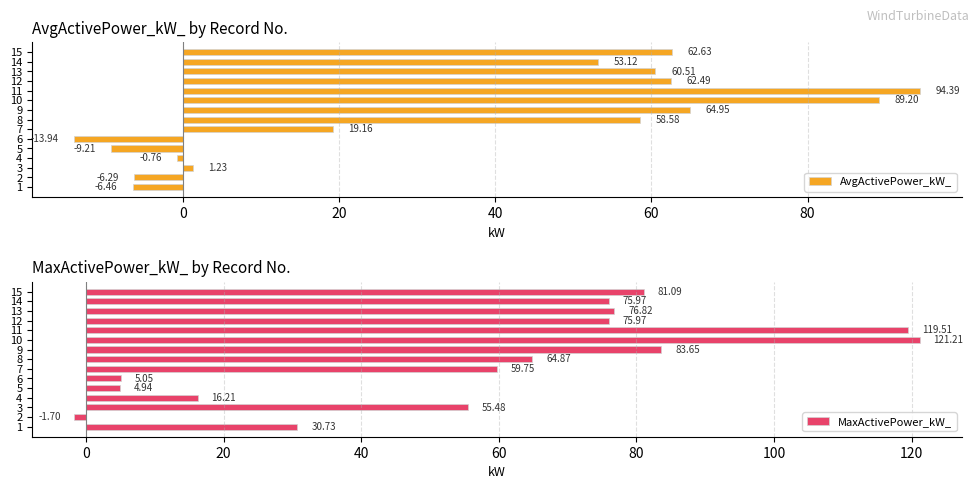

Reading right to left, transcribe all the data shown in this chart.

AvgActivePower_kW_: 62.6	53.1	60.5	62.5	94.4	89.2	65.0	58.6	19.2	-13.9	-9.2	-0.8	1.2	-6.3	-6.5
MaxActivePower_kW_: 81.1	76.0	76.8	76.0	119.5	121.2	83.7	64.9	59.8	5.0	4.9	16.2	55.5	-1.7	30.7